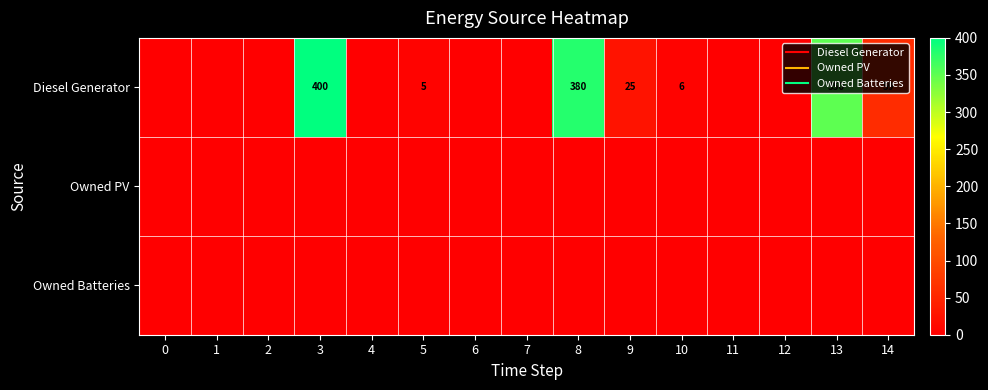

The Owned Batteries series shows 0 at 10. True or false?

True